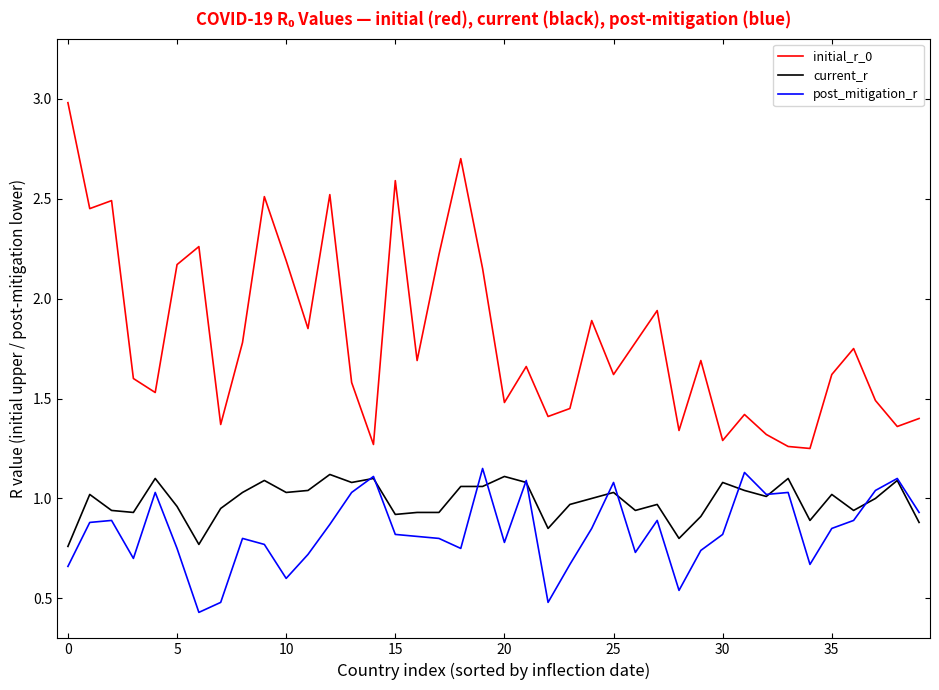

True or false: current_r and initial_r_0 cross at least once.

False